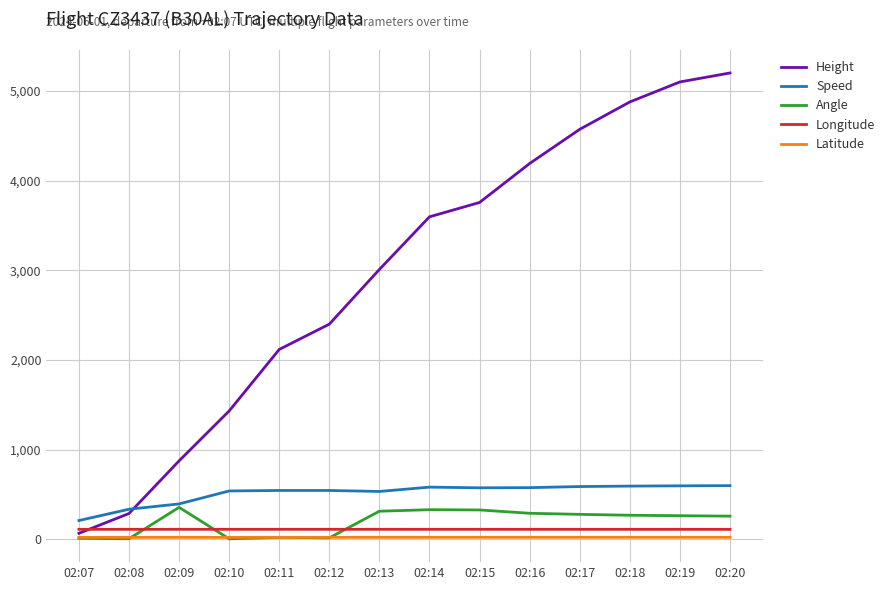

Which series has the largest total across all categories?

Height